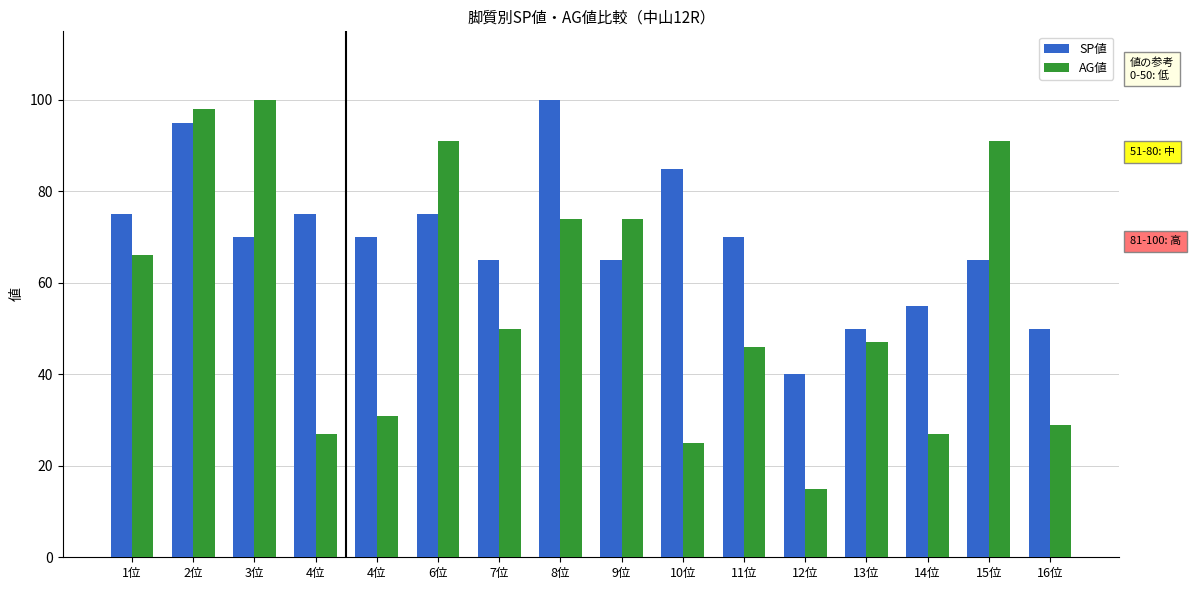

How many bars are there in each group?

2